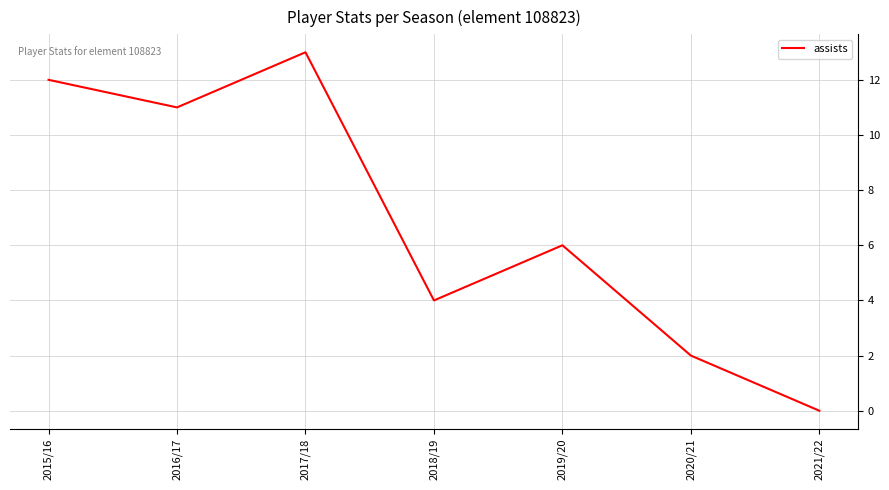

At which category does the data reach its first local peak?

2017/18